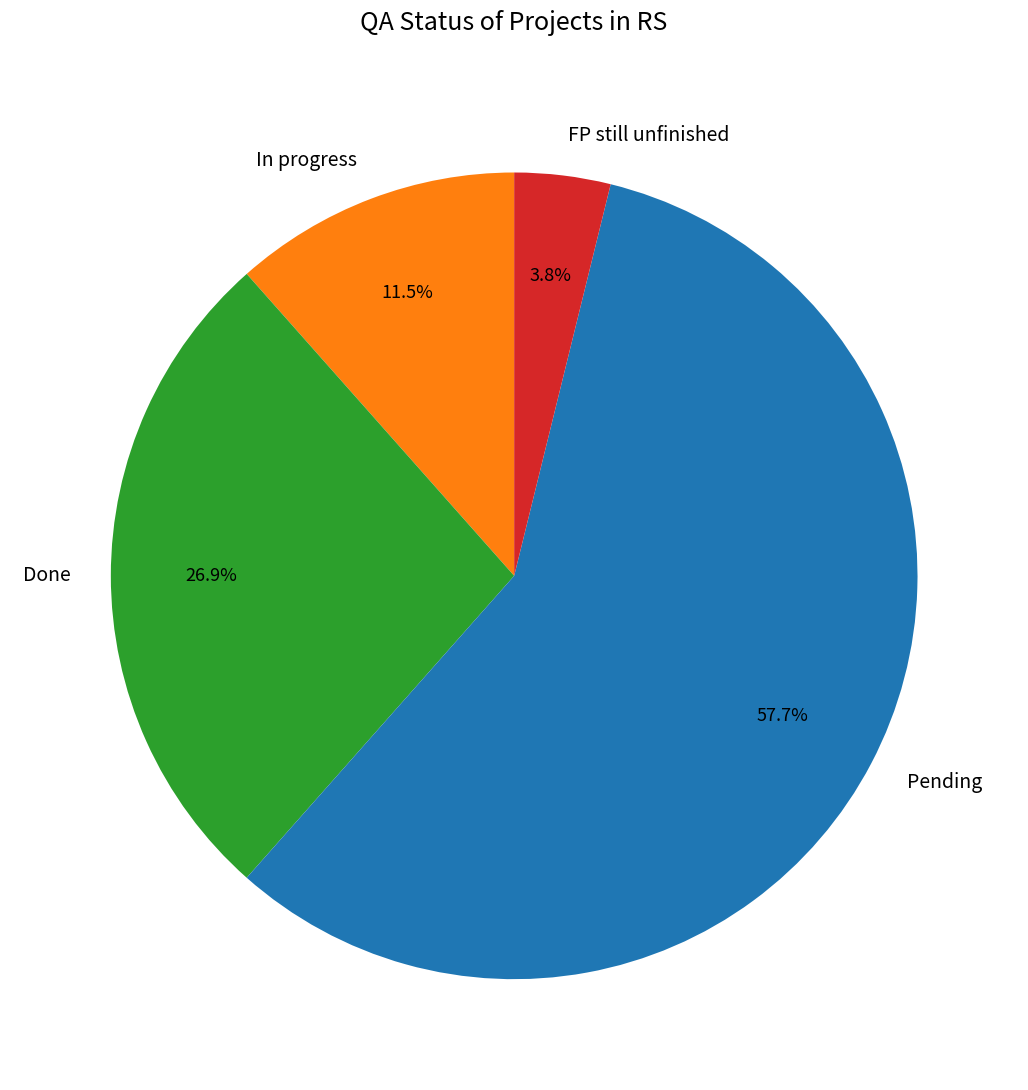

Rank the categories by value from highest to lowest.

Pending, Done, In progress, FP still unfinished